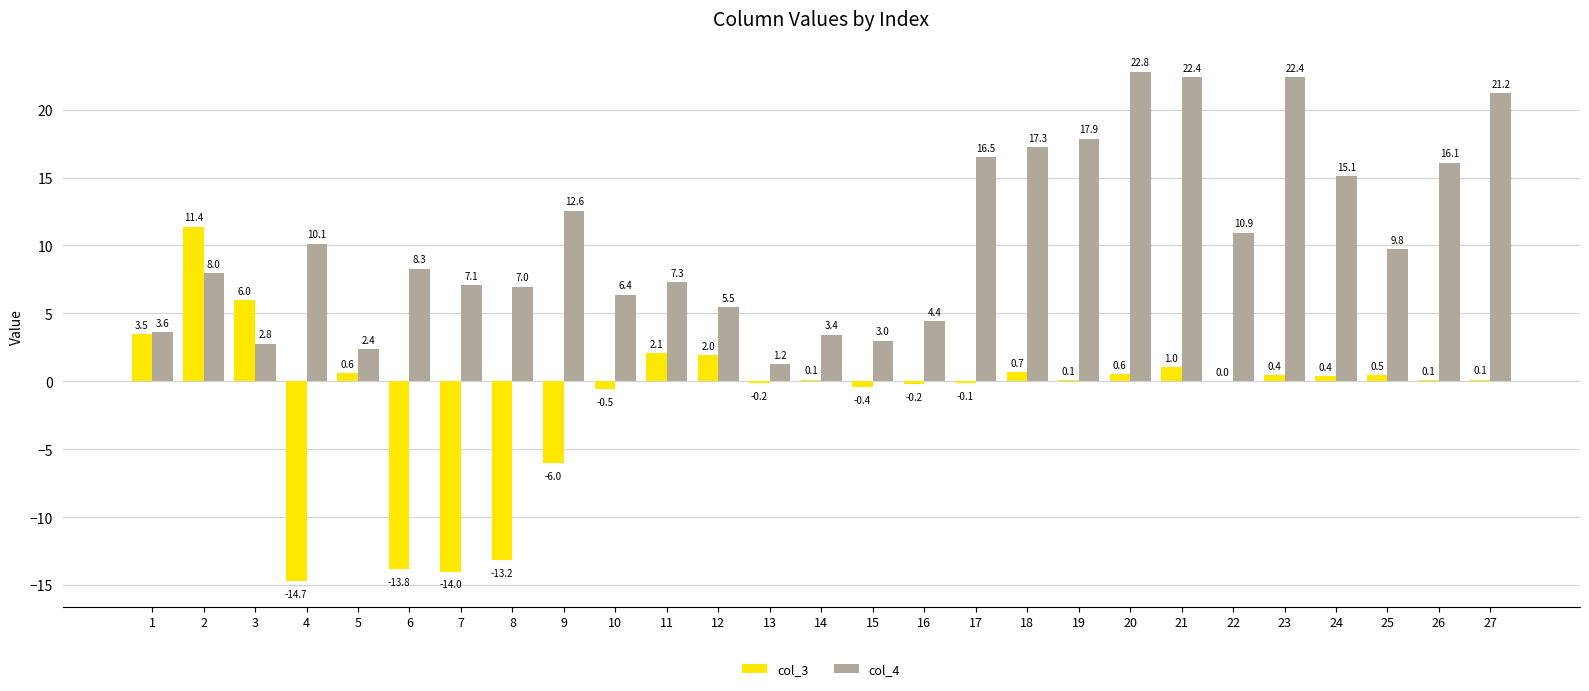

Which series has the largest total across all categories?

col_4